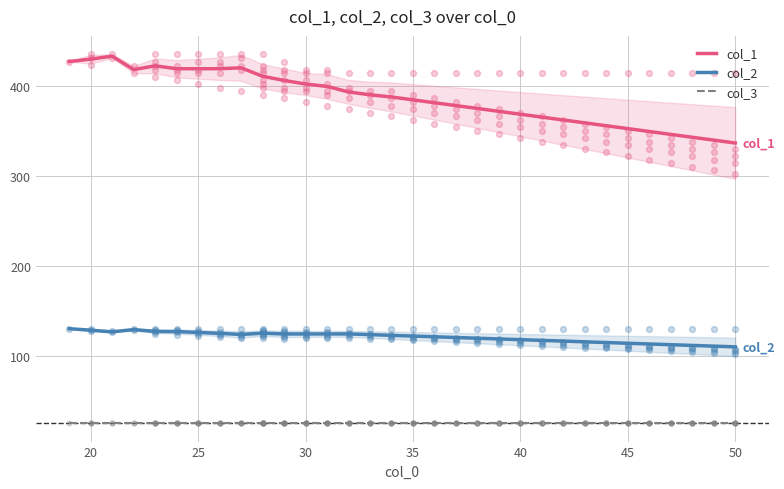

Is the value of col_1 at 30 greater than the value of col_2 at 45?

Yes